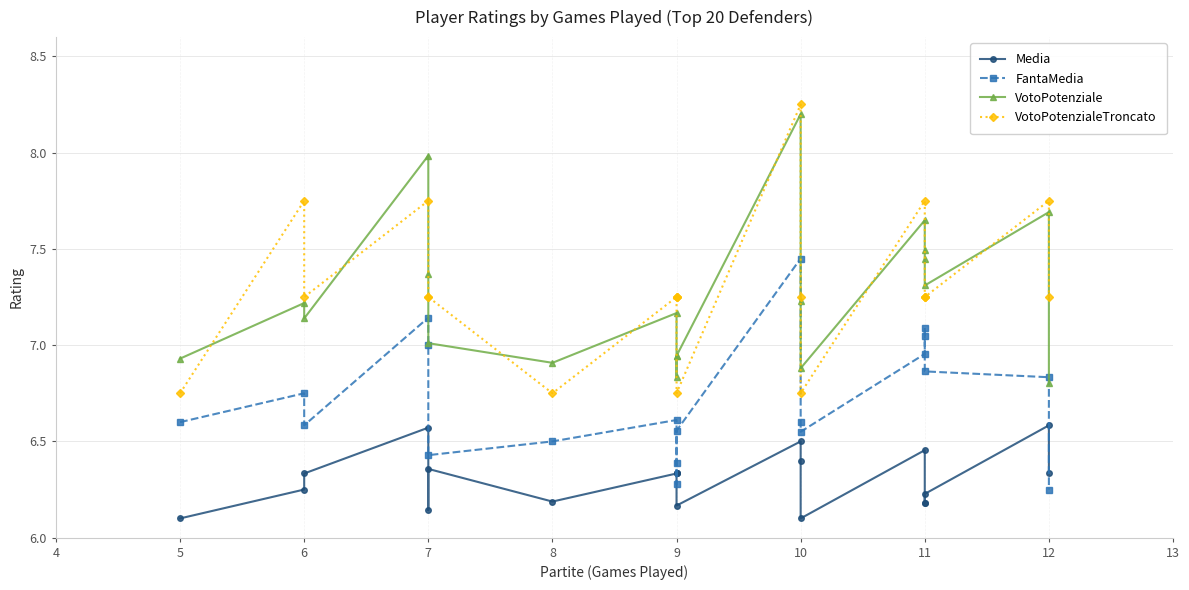

Which series has the largest range (max minus min)?

VotoPotenzialeTroncato